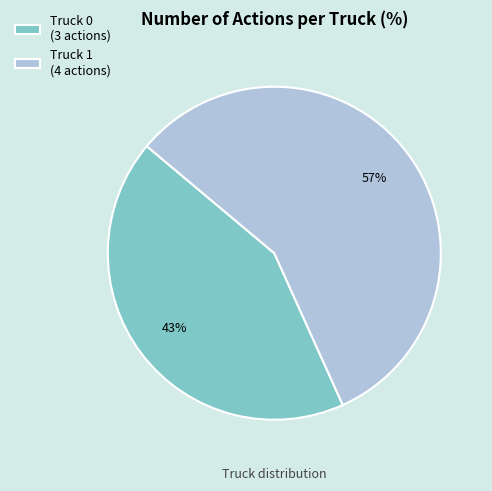

To the nearest percent, what portion does Truck 0 represent?

43%